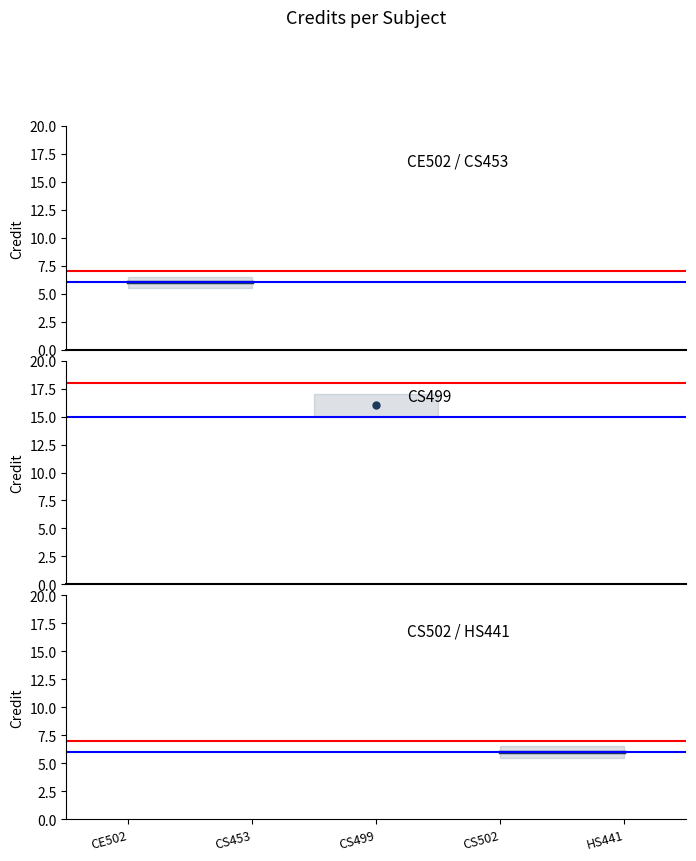

Between 4 and 5, which is larger?

4